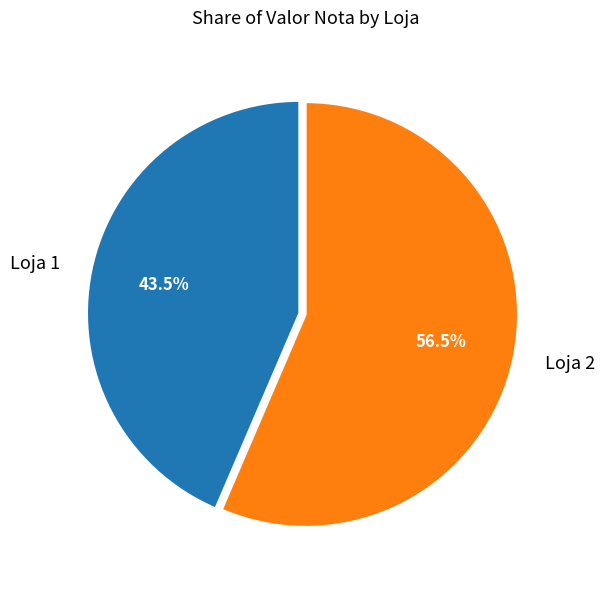

What is the ratio of the value at Loja 1 to the value at Loja 2?

0.8